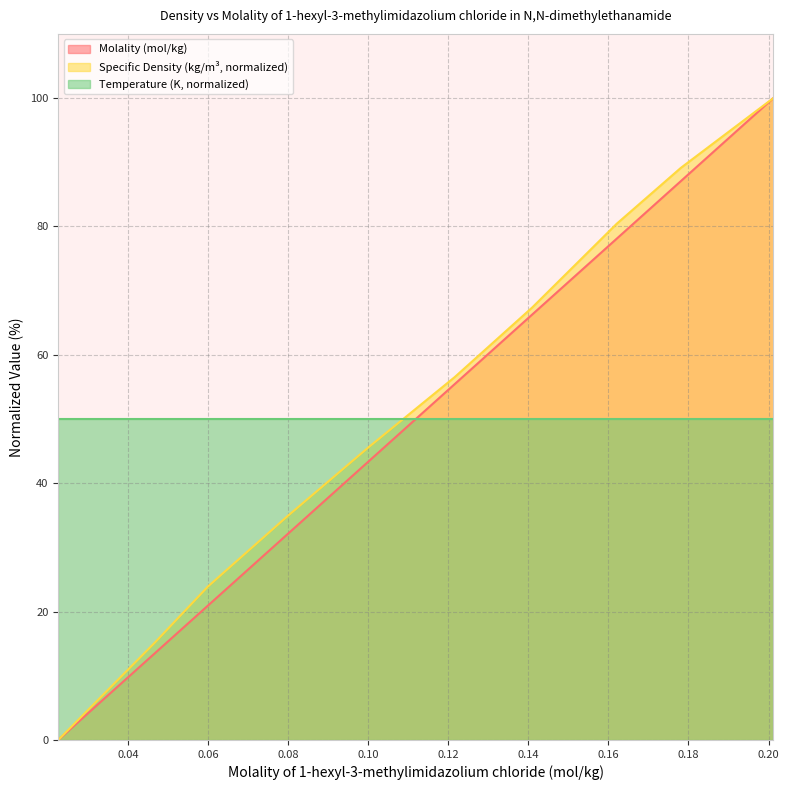

True or false: Molality (mol/kg) has a value of 78.1 at 0.1621.

True